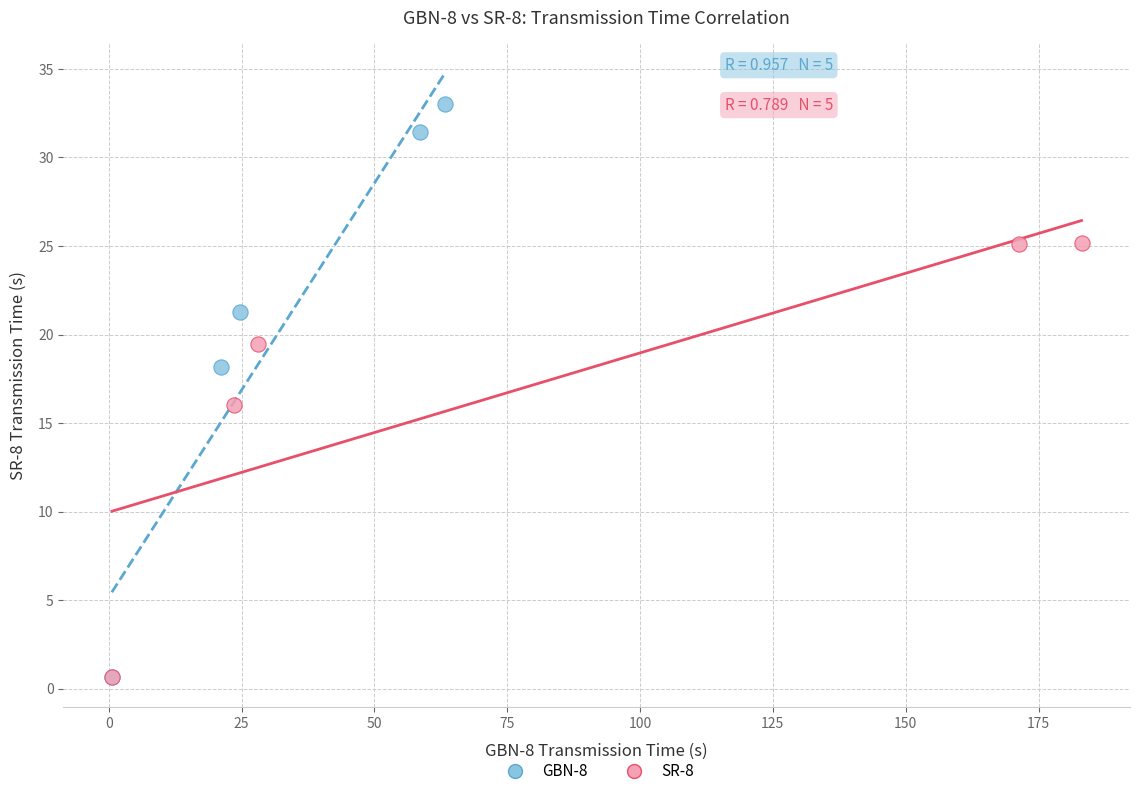

Which series has the largest Y range (max minus min)?

GBN-8